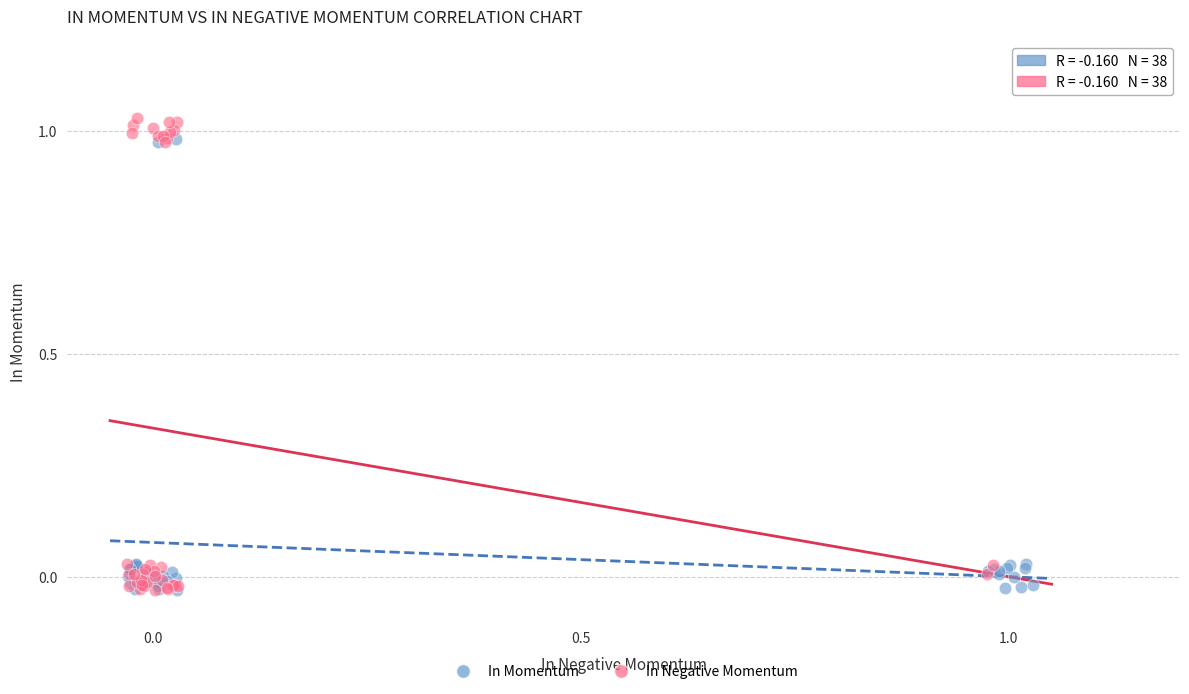

What are all the series names shown in the legend?

In Momentum, In Negative Momentum